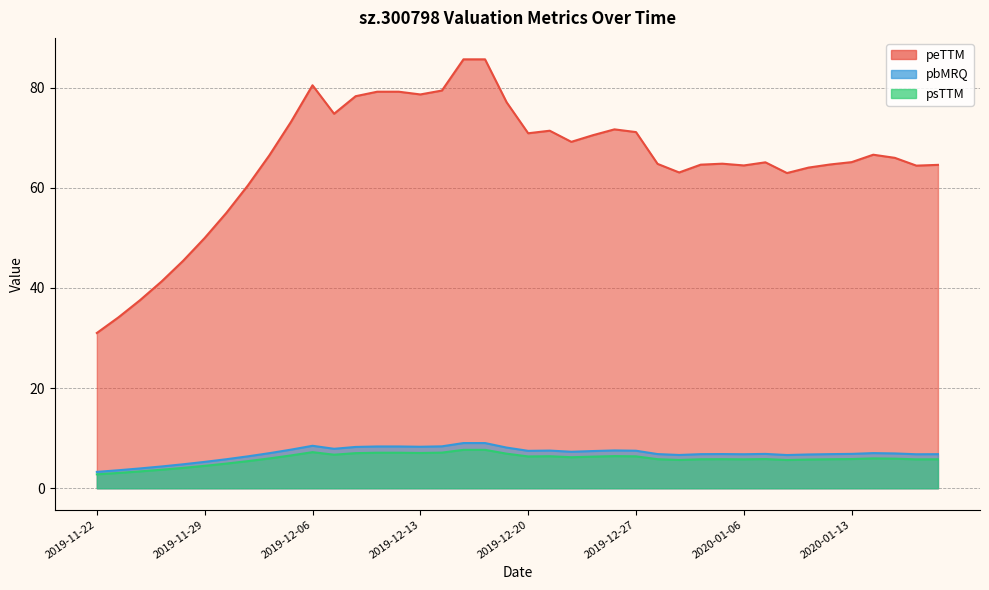

What is the total value across all series at 2020-01-10?

77.2